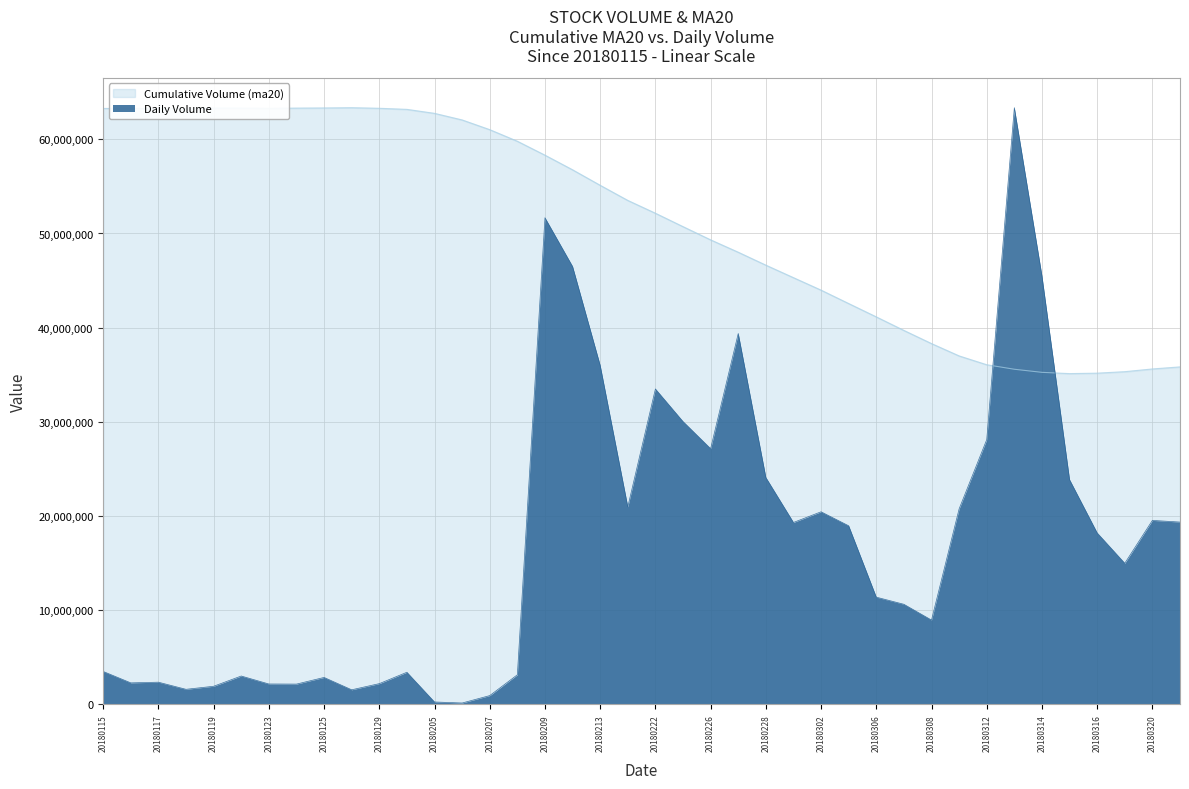

List the labels in order of Cumulative Volume (ma20) value, smallest first.

20180315, 20180316, 20180314, 20180319, 20180313, 20180320, 20180321, 20180312, 20180309, 20180308, 20180307, 20180306, 20180305, 20180302, 20180301, 20180228, 20180227, 20180226, 20180223, 20180222, 20180214, 20180213, 20180212, 20180209, 20180208, 20180207, 20180206, 20180205, 20180130, 20180117, 20180116, 20180115, 20180123, 20180118, 20180129, 20180119, 20180122, 20180124, 20180125, 20180126